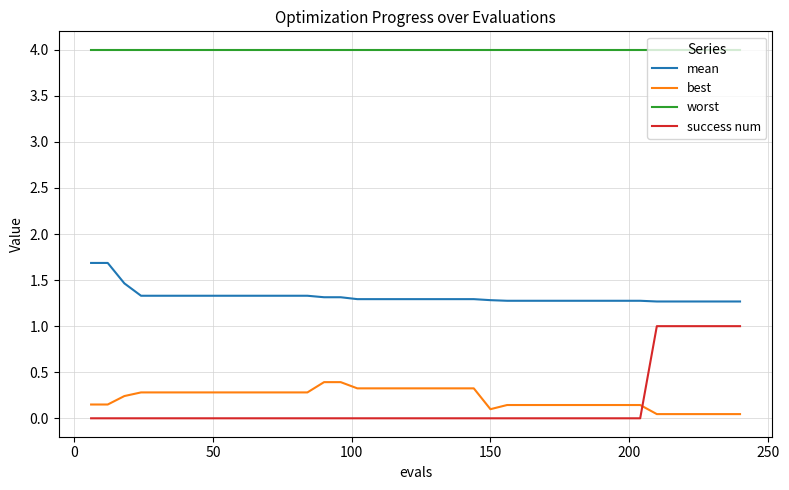

Which series has the largest total across all categories?

worst